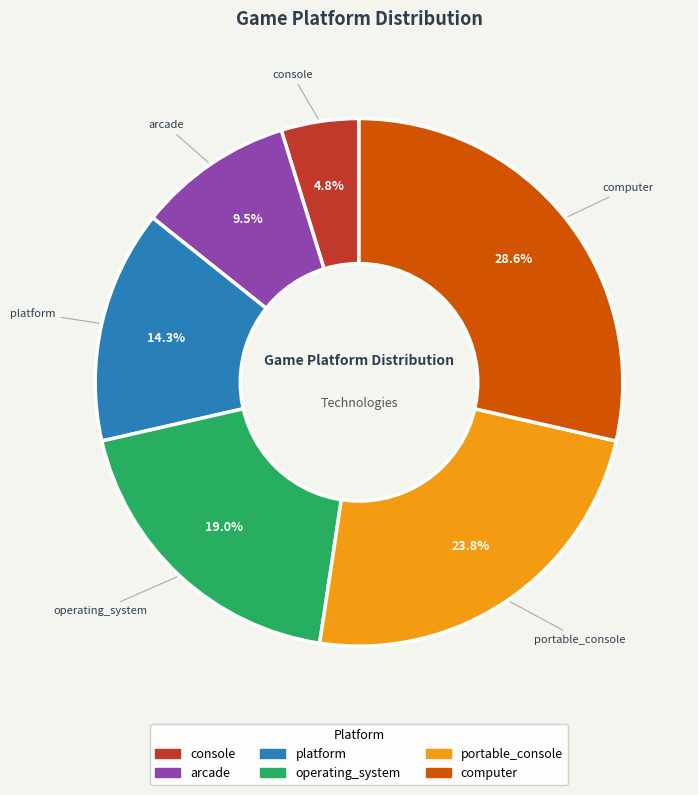

Which slice is the smallest?

console